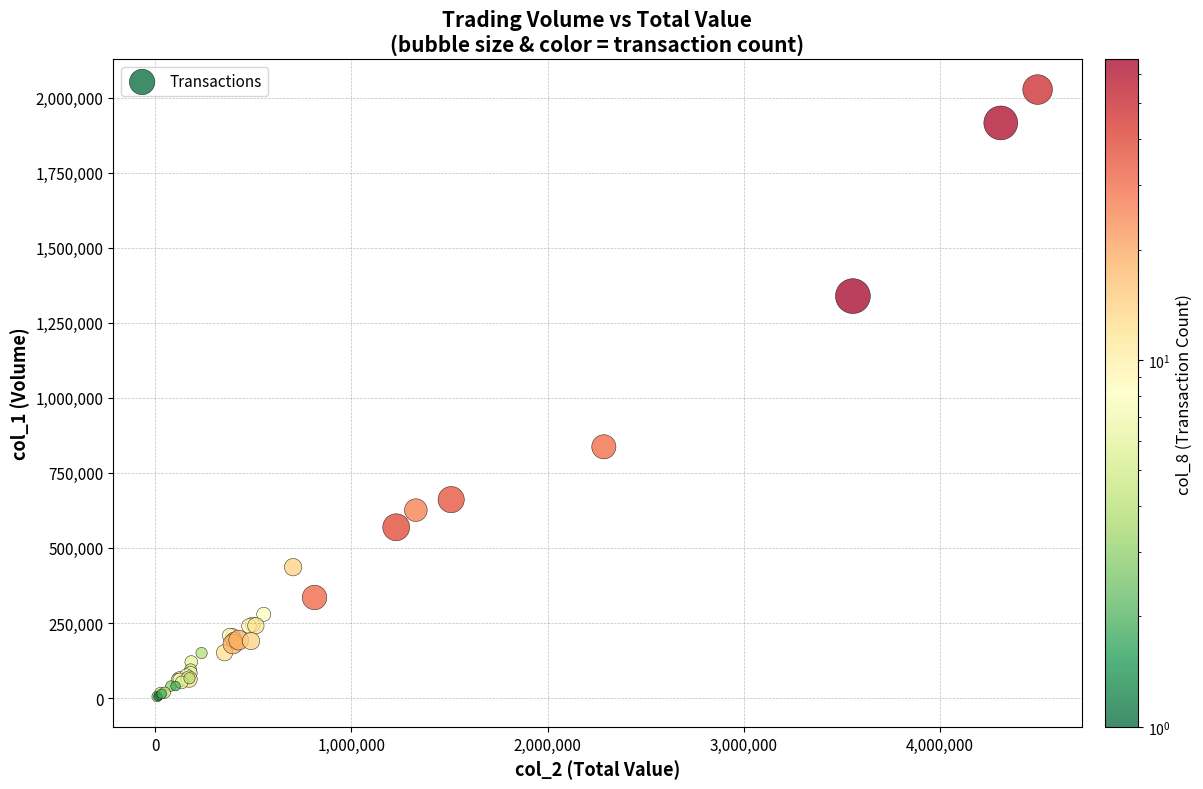

What Y value in the scatter plot is closest to 1016000?

837000